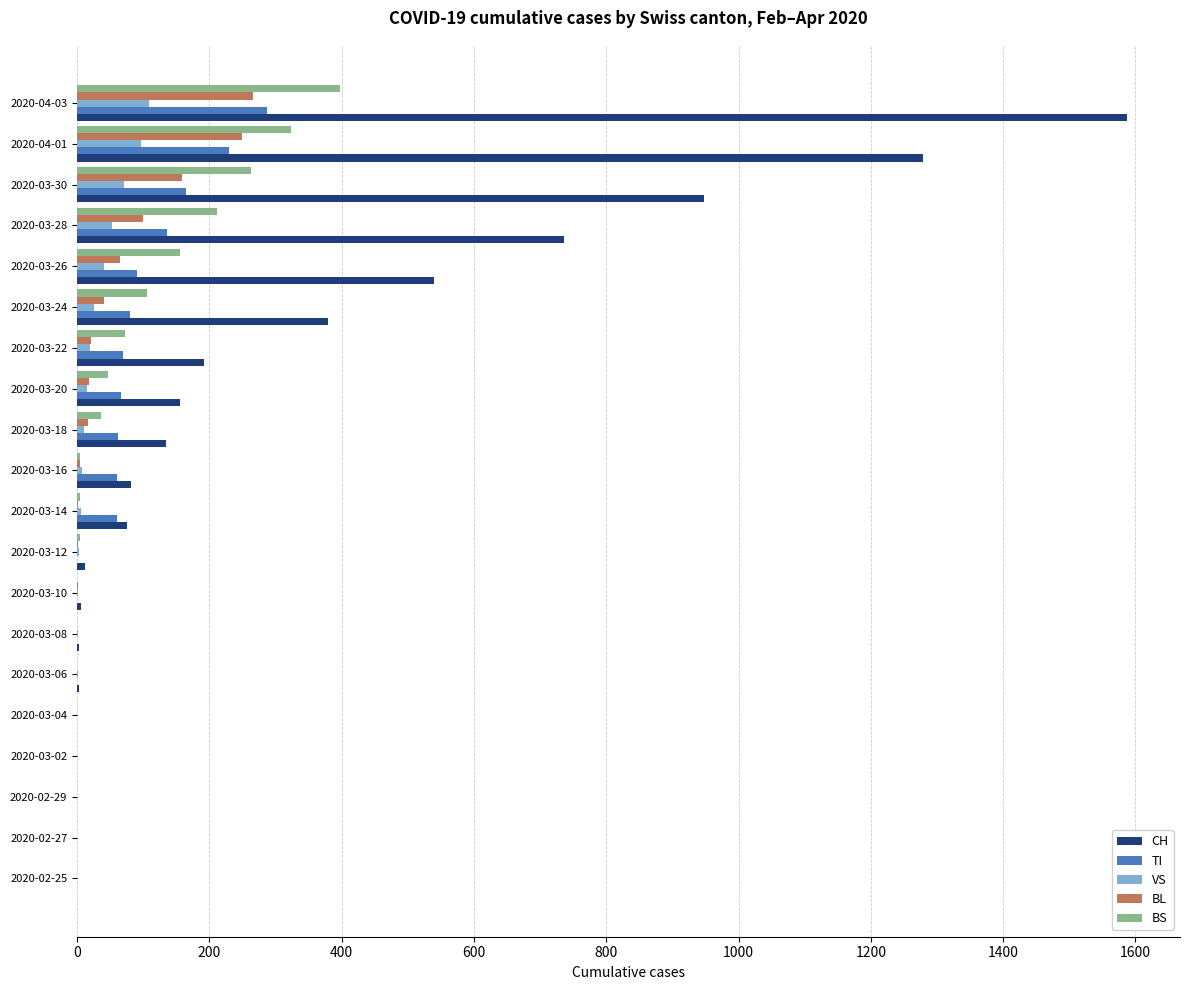

What is the highest value of the TI series?

287